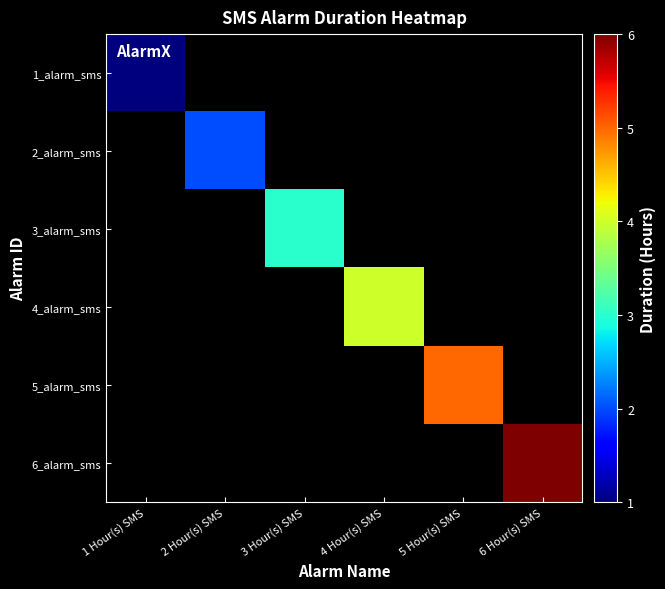

What is the minimum value shown in the chart?

1.0